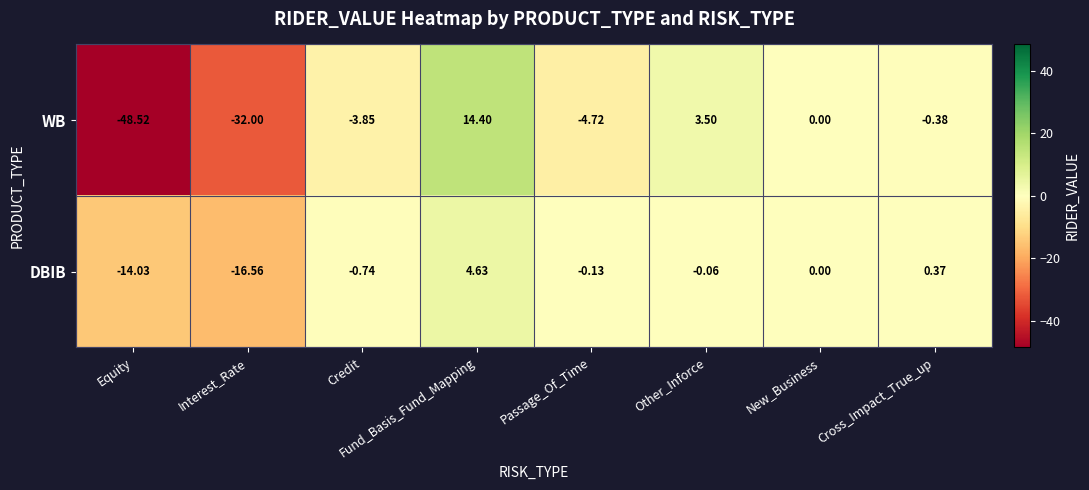

How many series are shown in this chart?

2